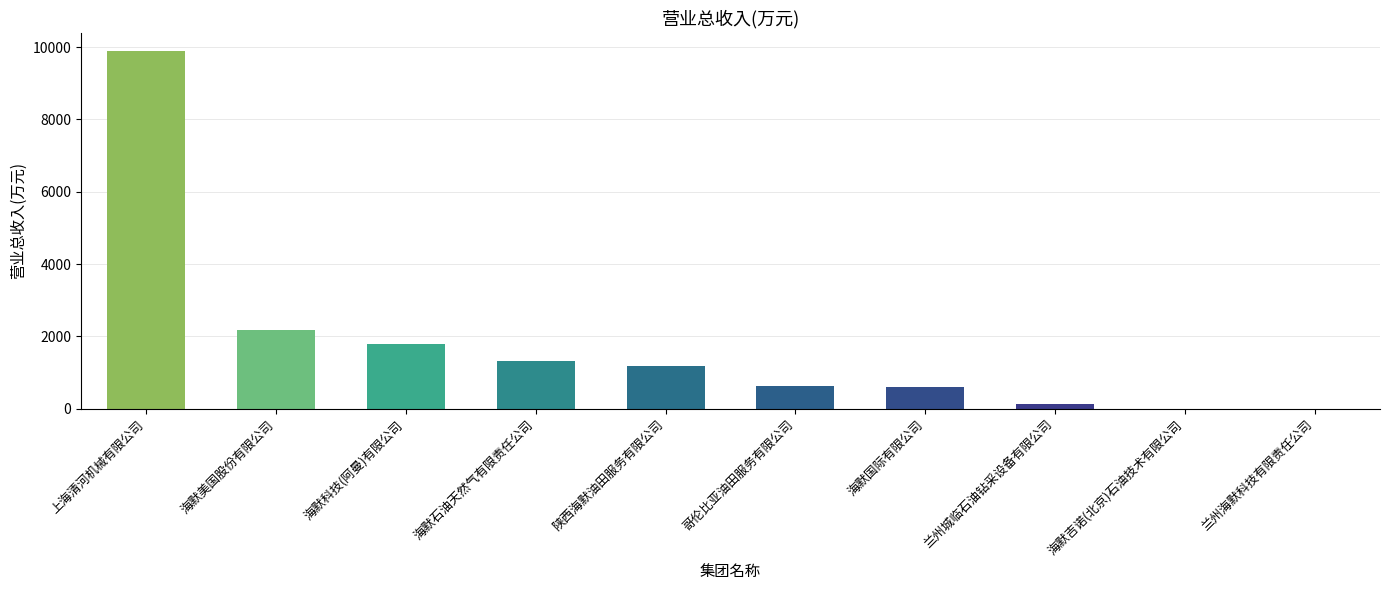

What is the maximum value shown in the chart?

9896.1